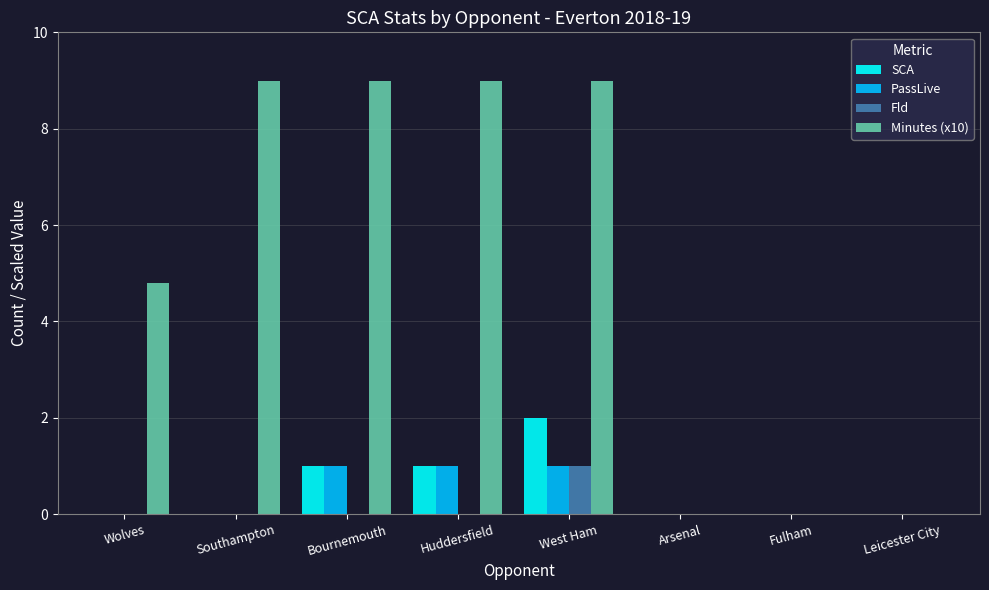

Reading right to left, extract all data points from this chart.

SCA: 0.0	0.0	0.0	2.0	1.0	1.0	0.0	0.0
PassLive: 0.0	0.0	0.0	1.0	1.0	1.0	0.0	0.0
Fld: 0.0	0.0	0.0	1.0	0.0	0.0	0.0	0.0
Minutes (x10): 0.0	0.0	0.0	9.0	9.0	9.0	9.0	4.8